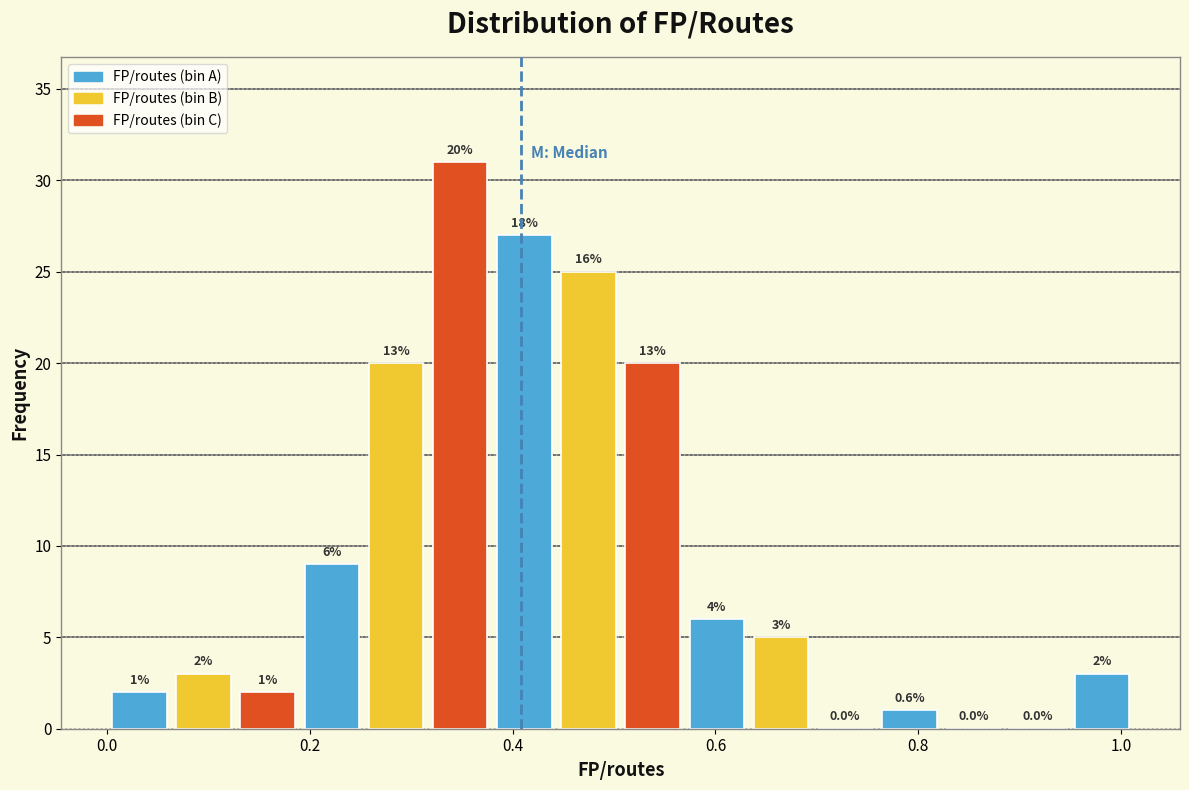

Around what value on the x-axis is the tallest bar? Give the approximate position of its centre, as read against the axis.

0.34